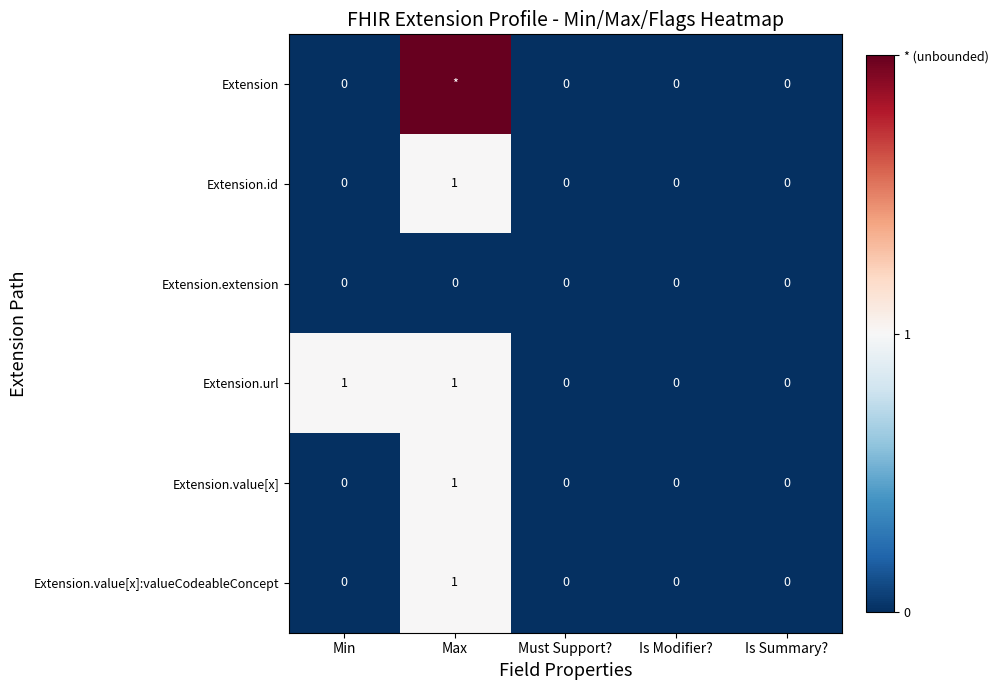

The Extension.url series shows 0 at Must Support?. True or false?

True